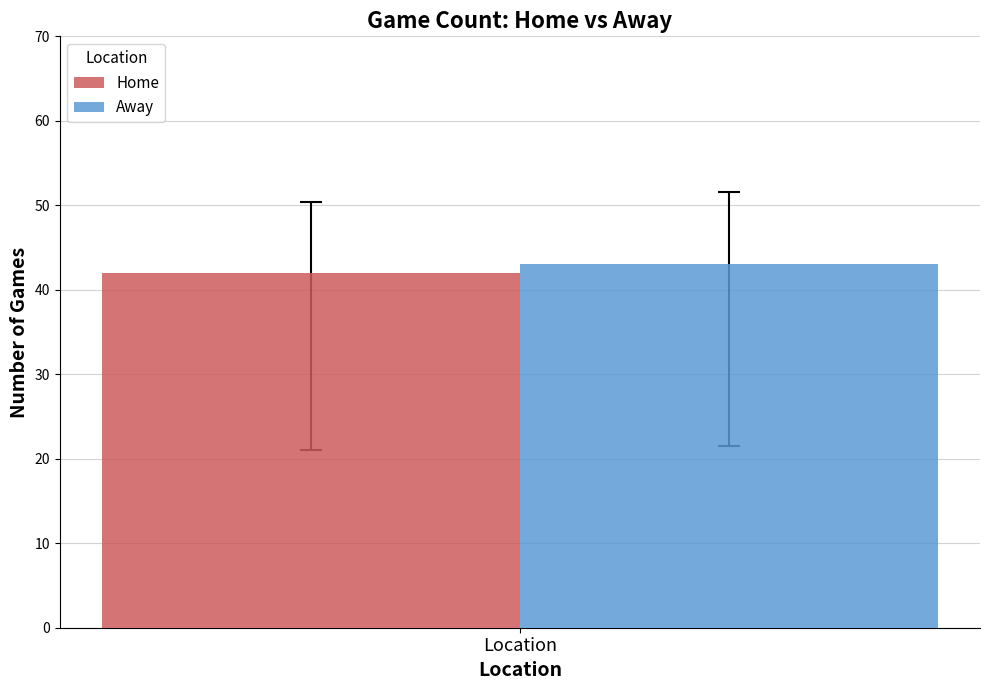

Rank the categories by Away value from lowest to highest.

Location